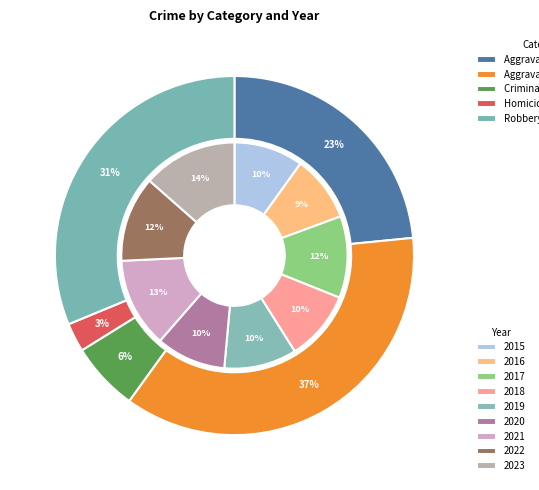

Rank the series by their maximum value, from highest to lowest.

Aggravated Battery, Robbery, Aggravated Assault, Criminal Sexual Assault, Homicide